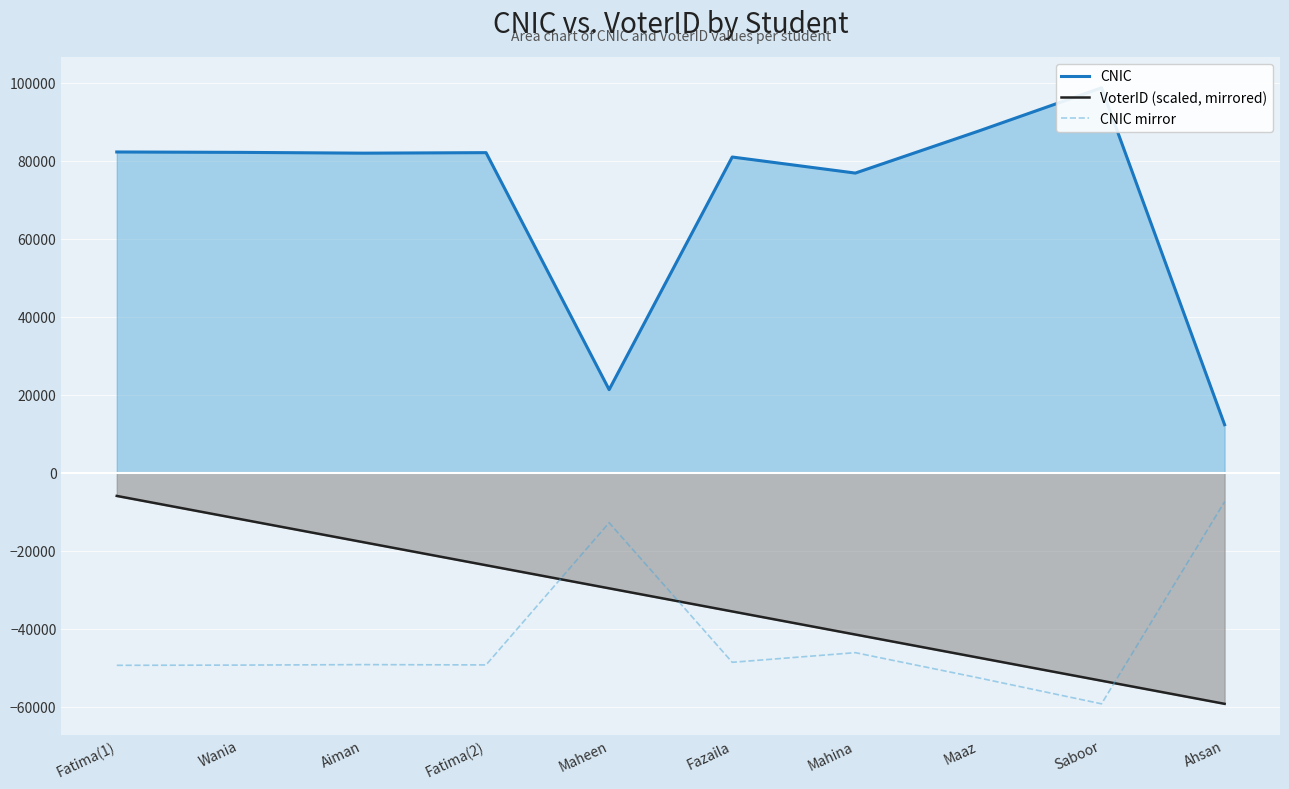

Between Aiman and Ahsan, which is larger?

Aiman